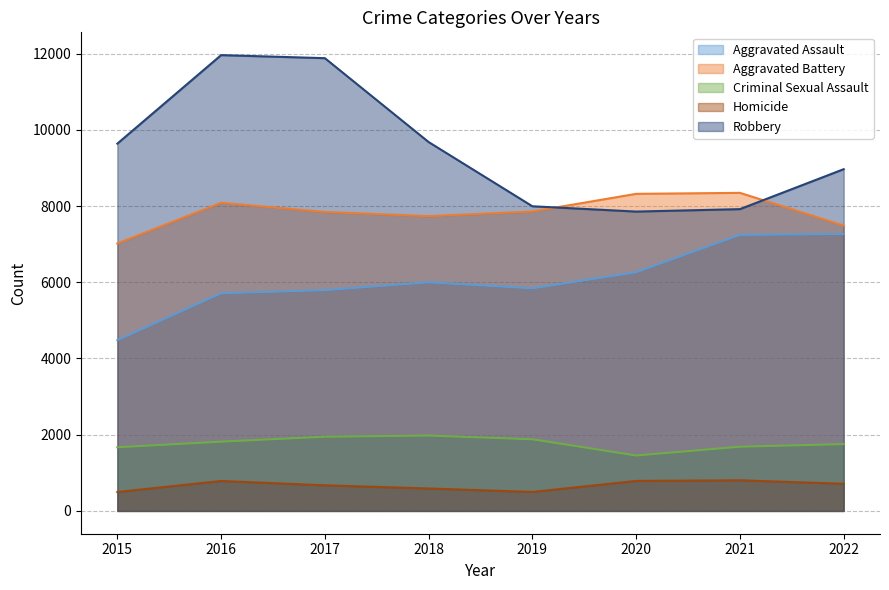

What are all the series names shown in the legend?

Aggravated Assault, Aggravated Battery, Criminal Sexual Assault, Homicide, Robbery